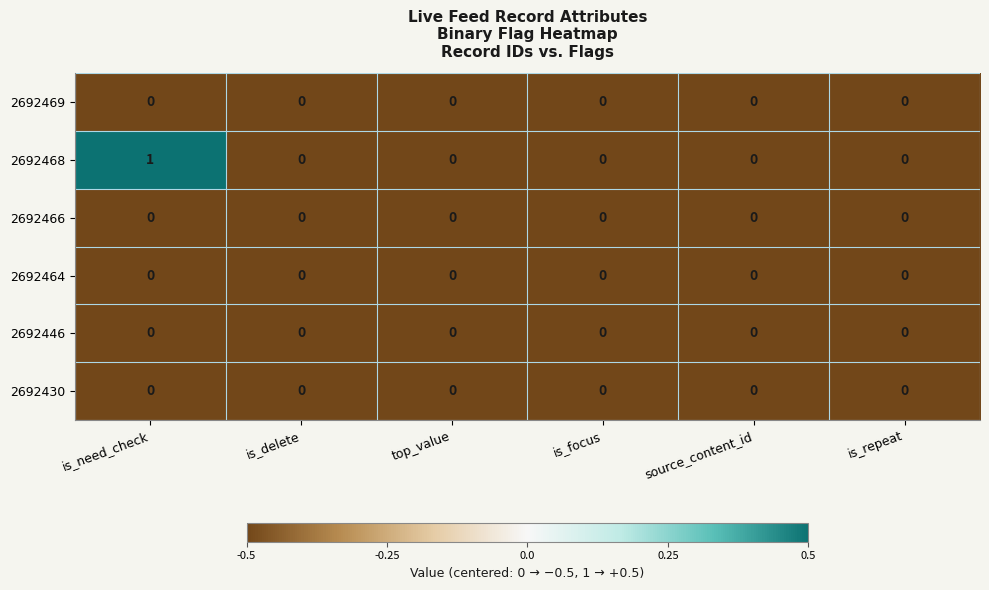

Which series has the largest total across all categories?

2692468